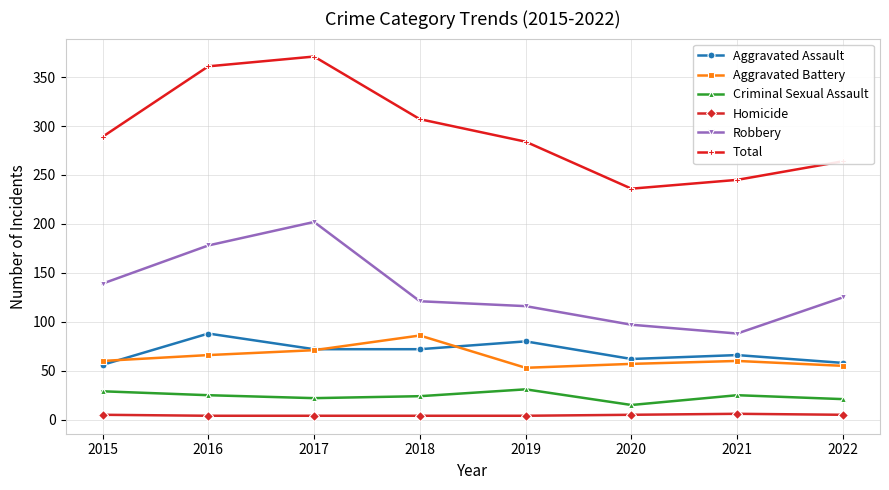

Which series has the largest total across all categories?

Total